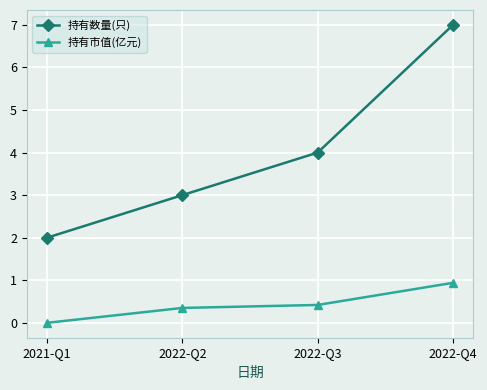

What is the maximum value shown in the chart?

7.0